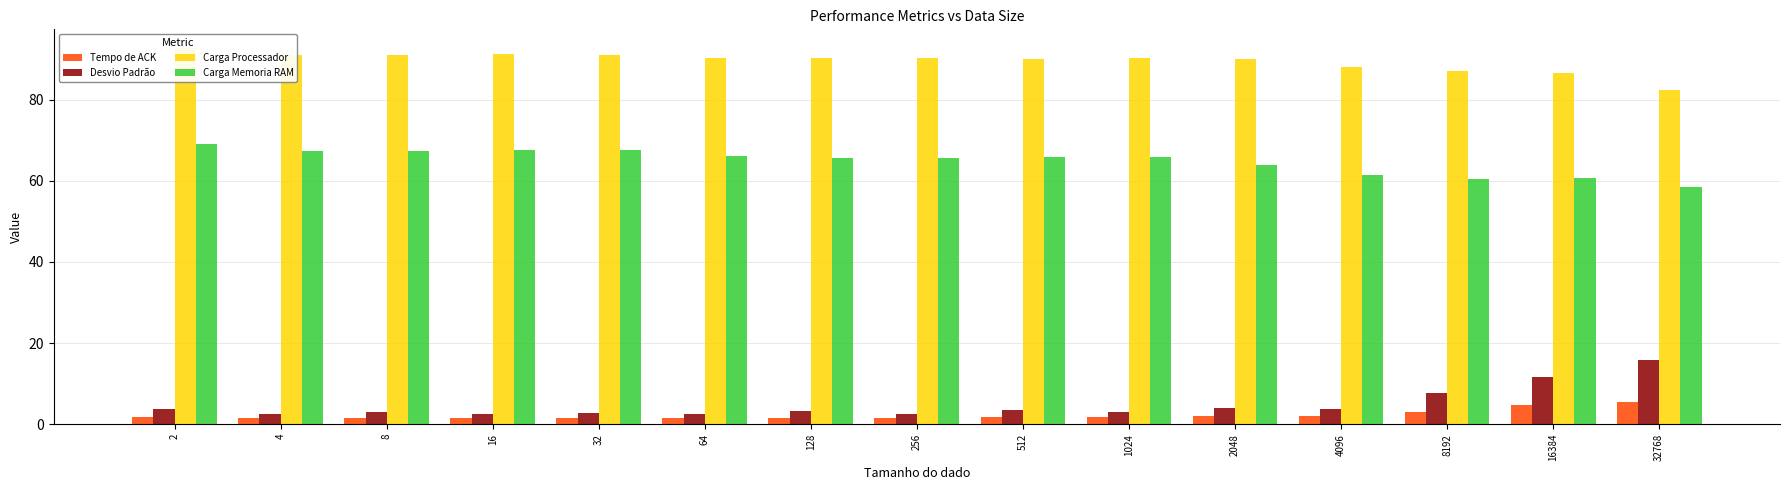

Reading right to left, list all the values displayed in this chart.

Tempo de ACK: 32768=5.4	16384=4.6	8192=3.0	4096=2.0	2048=2.0	1024=1.7	512=1.8	256=1.6	128=1.6	64=1.6	32=1.6	16=1.6	8=1.6	4=1.6	2=1.8
Desvio Padrão: 32768=15.8	16384=11.8	8192=7.7	4096=3.8	2048=3.9	1024=2.9	512=3.4	256=2.5	128=3.2	64=2.5	32=2.7	16=2.6	8=3.0	4=2.4	2=3.7
Carga Processador: 32768=82.4	16384=86.6	8192=87.2	4096=88.1	2048=90.0	1024=90.4	512=90.0	256=90.1	128=90.1	64=90.3	32=91.1	16=91.2	8=91.0	4=91.0	2=92.7
Carga Memoria RAM: 32768=58.6	16384=60.7	8192=60.4	4096=61.4	2048=64.0	1024=65.8	512=65.8	256=65.7	128=65.7	64=66.1	32=67.5	16=67.5	8=67.5	4=67.5	2=69.0